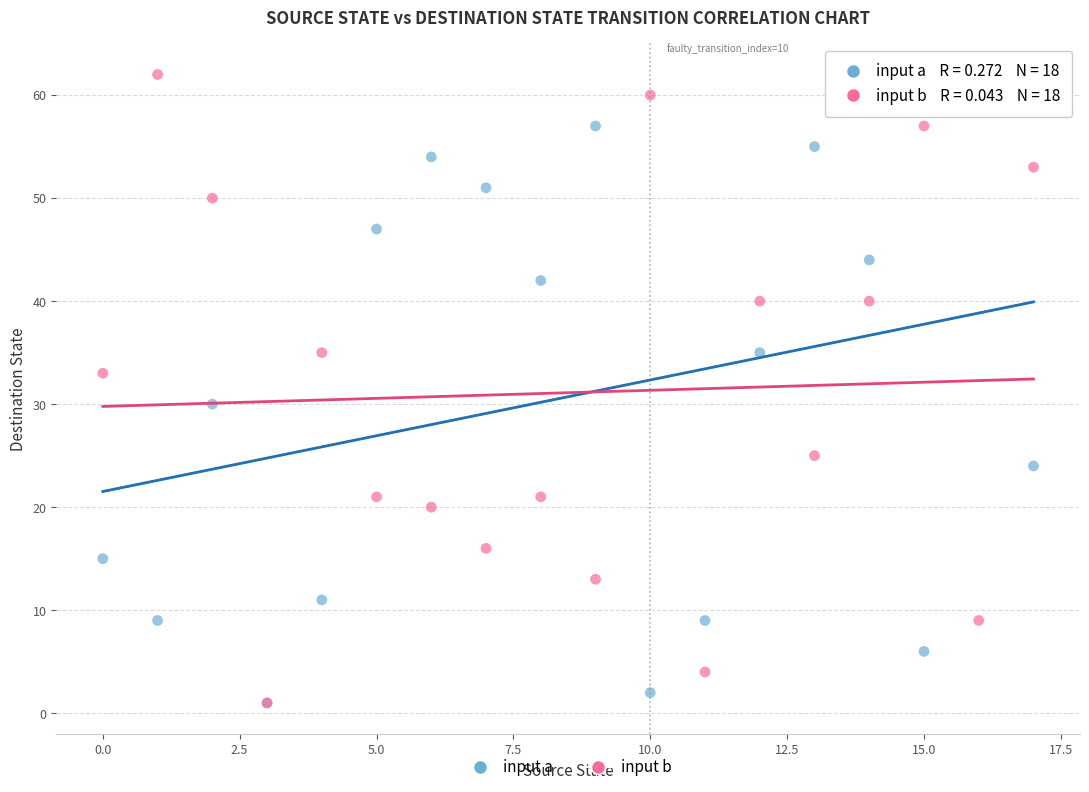

Across all series, what Y value is closest to 31?

30